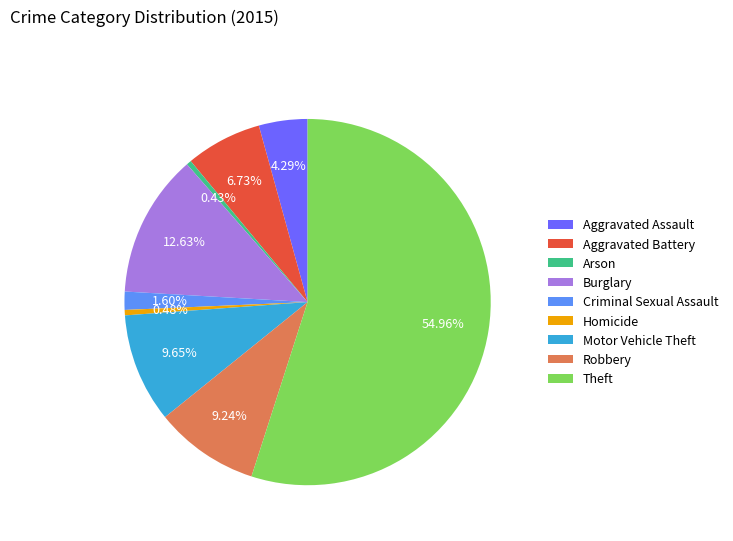

Which has a higher value, Robbery or Theft?

Theft